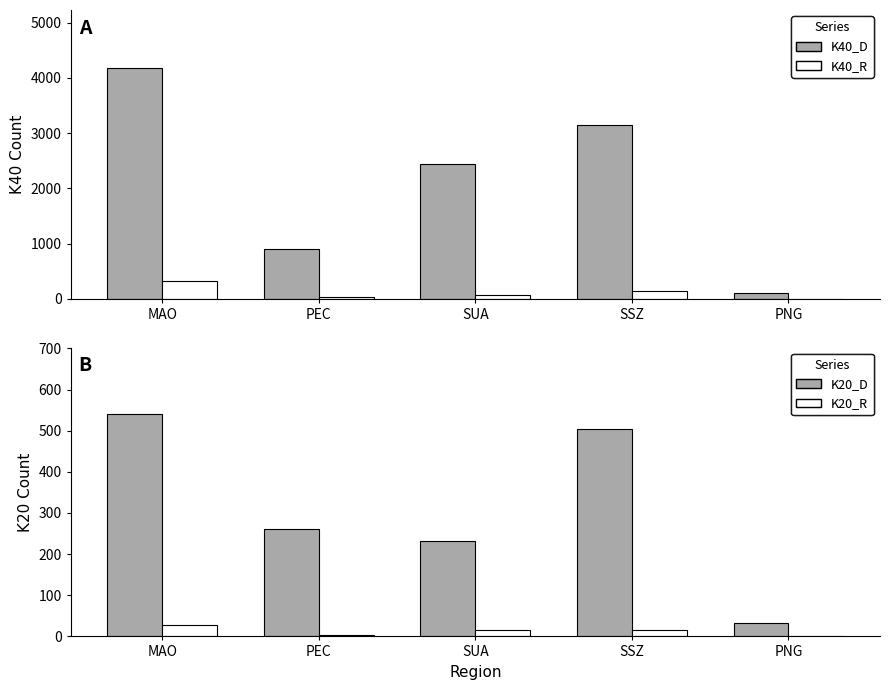

Reading left to right, transcribe all the data shown in this chart.

K40_D: 4181	897	2437	3146	101
K40_R: 326	39	76	146	1
K20_D: 540	262	231	504	32
K20_R: 28	4	16	15	0